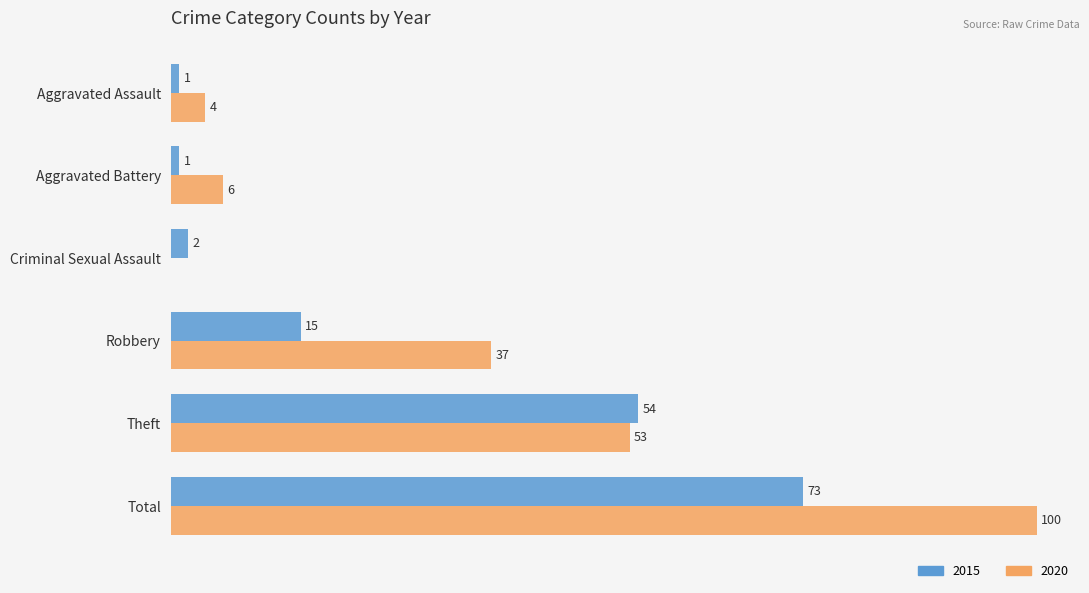

At which label is 2015 closest to 37?

Theft